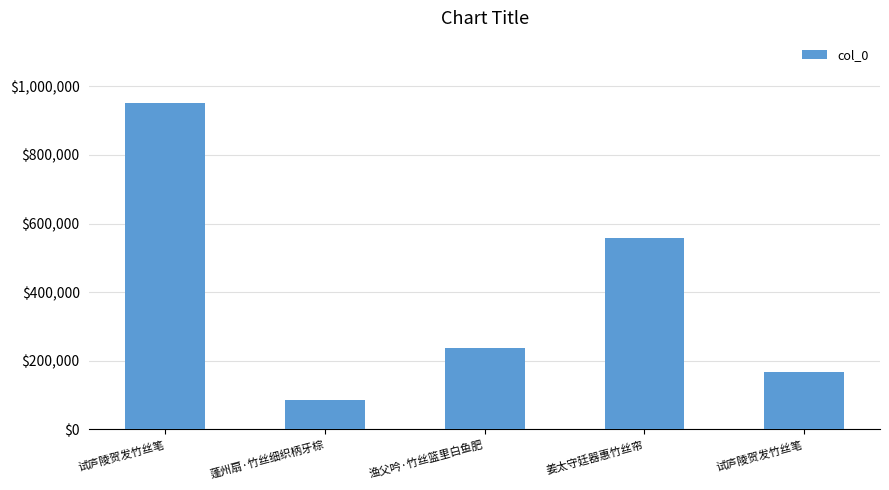

How many bars are there in total?

5